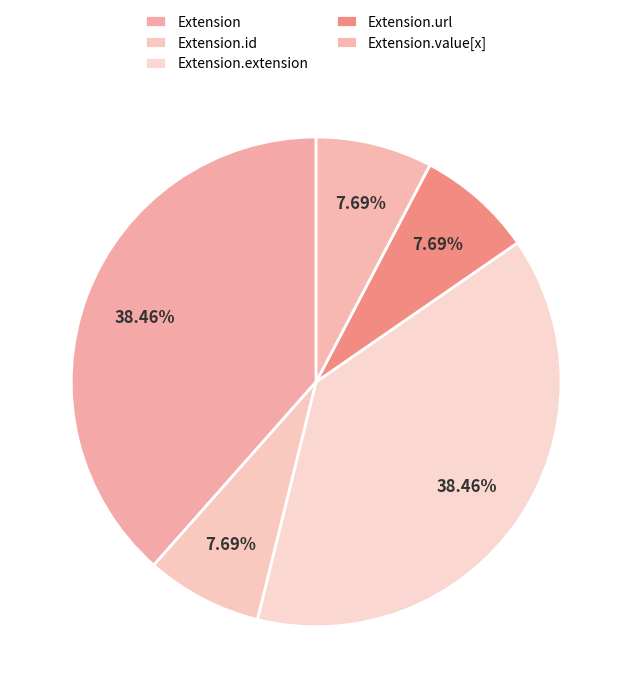

How many slices are in this pie chart?

5